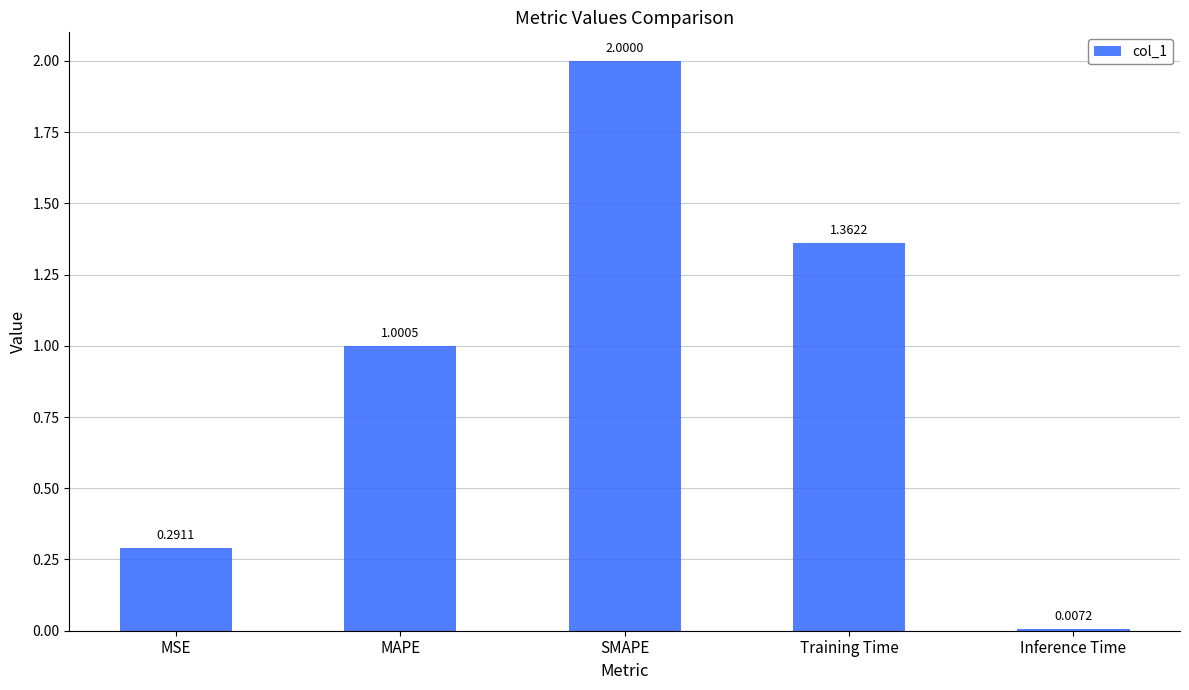

How many values are below 1?

2